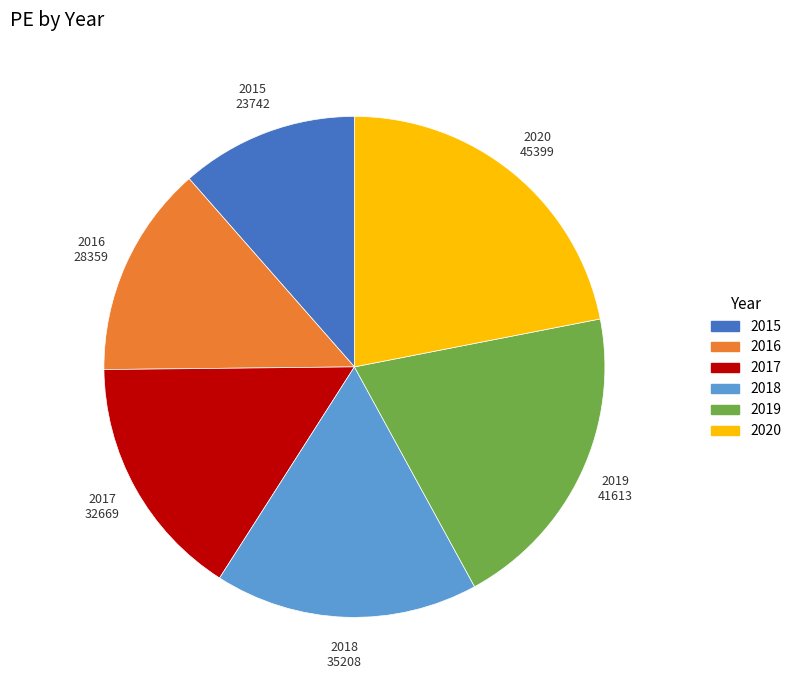

Rank the categories by value from lowest to highest.

2015, 2016, 2017, 2018, 2019, 2020